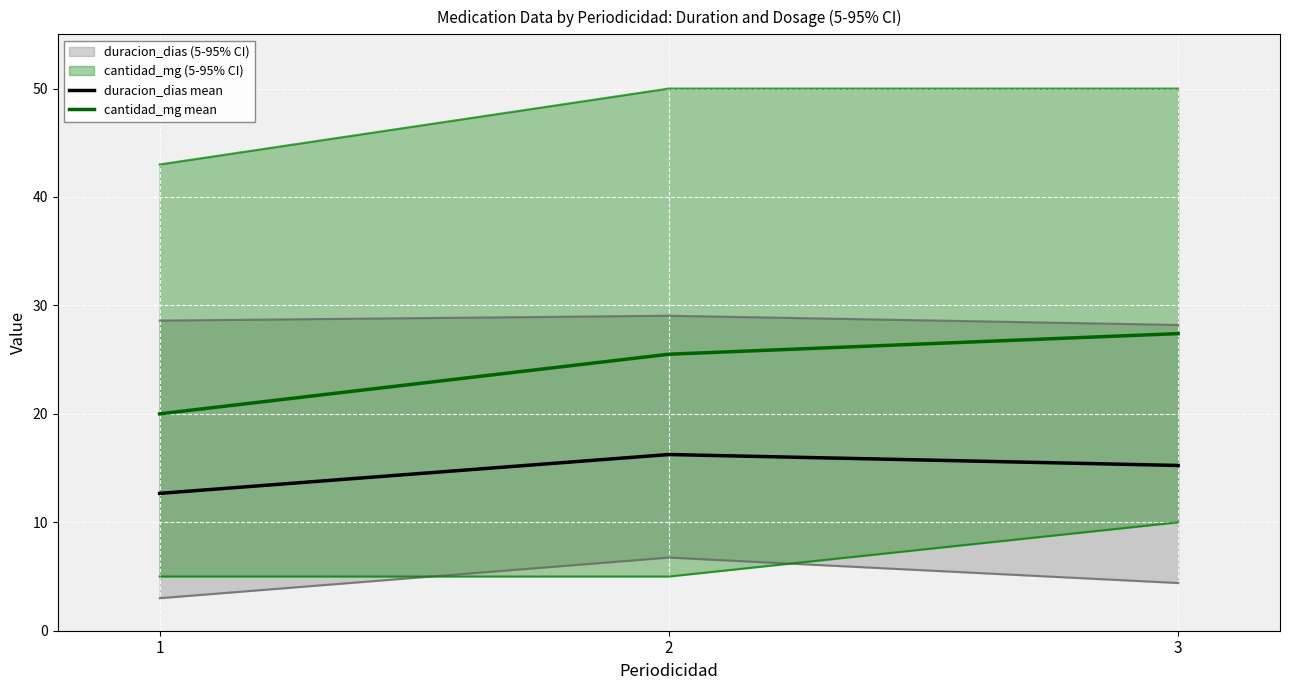

Which series changed the most between 1 and 3?

cantidad_mg mean